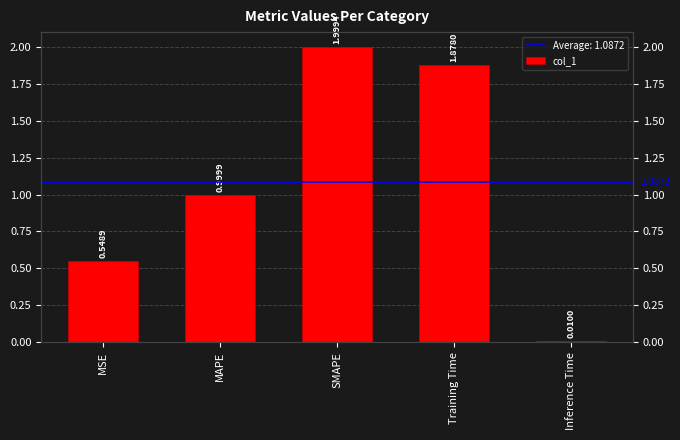

What is the difference between the maximum and minimum values?

2.0